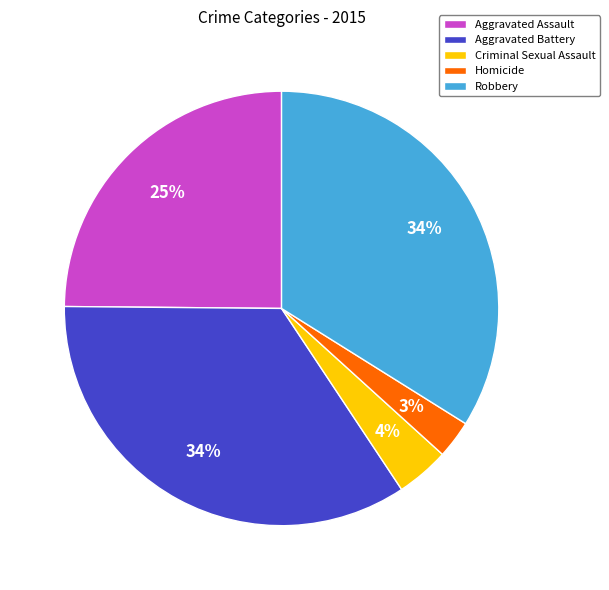

To the nearest percent, what is the difference between the Criminal Sexual Assault and Aggravated Assault slice percentages?

21%